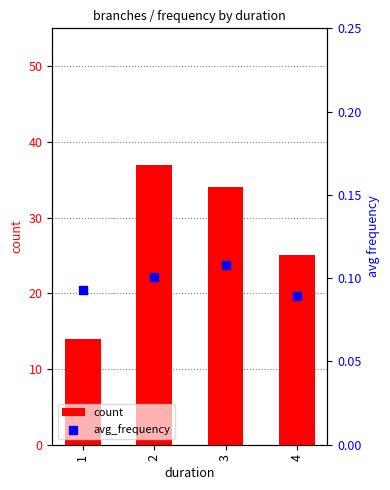

Is the value of count at 3 greater than the value of avg_frequency at 3?

Yes